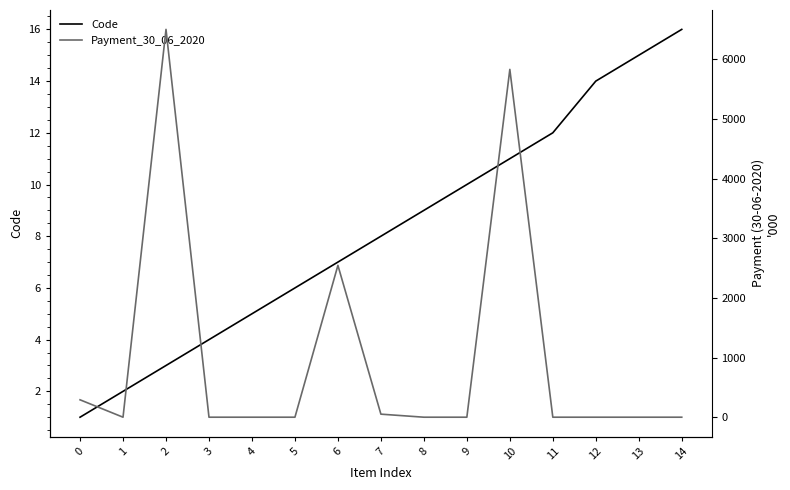

The value of Code at 12 is 7.0. True or false?

False